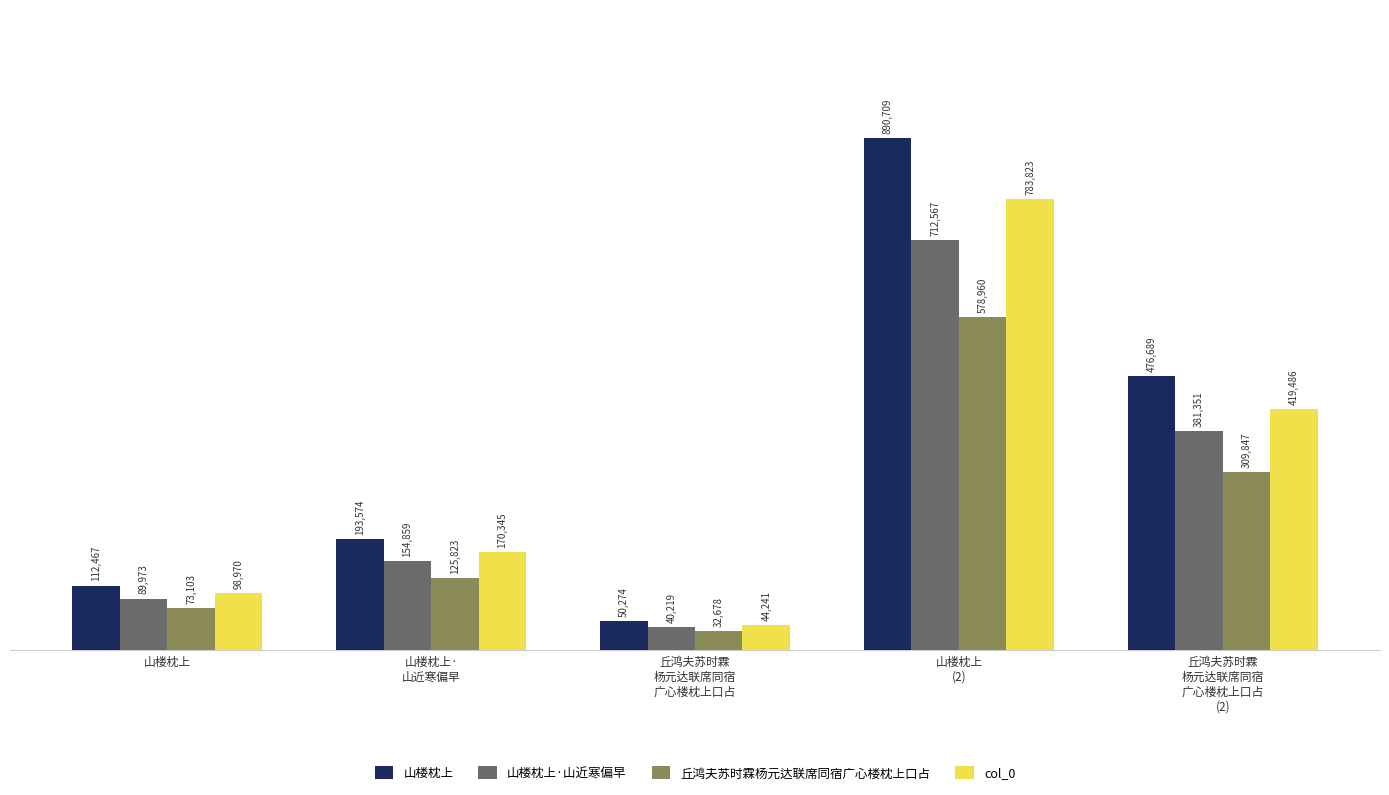

What is the highest value of the 丘鸿夫苏时霖杨元达联席同宿广心楼枕上口占 series?

578960